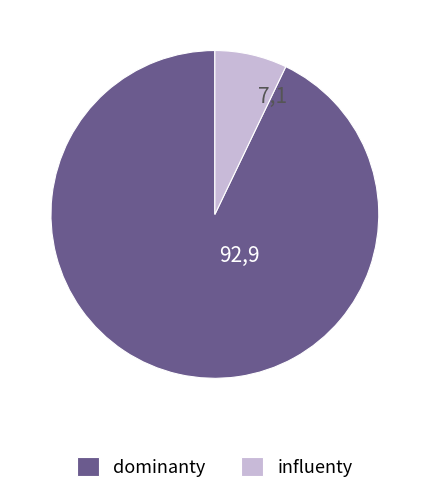

How many segments does this pie chart have?

2